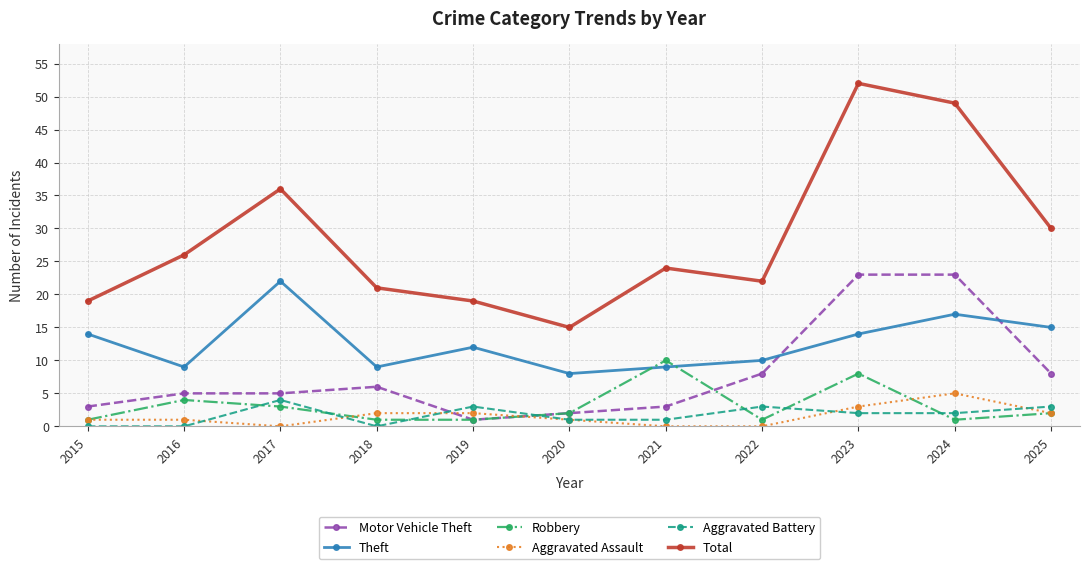

Where do Motor Vehicle Theft and Aggravated Battery first cross each other?

2018 and 2019